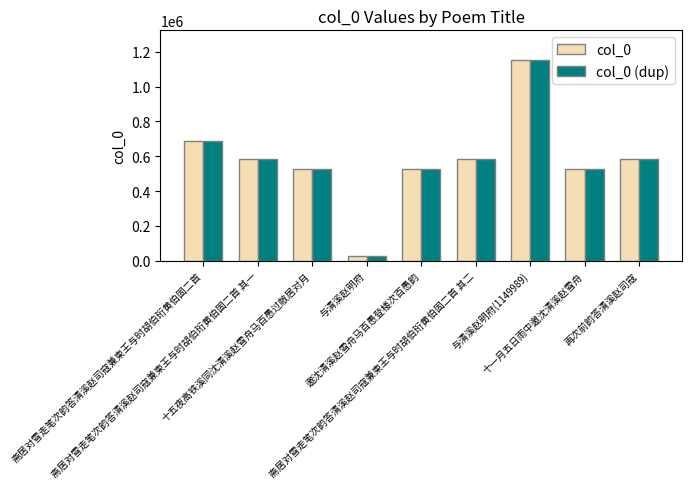

What position from the right is 斋居对雪走笔次韵答清溪赵司寇兼柬王与时胡伯珩黄伯固二首 其二?

4